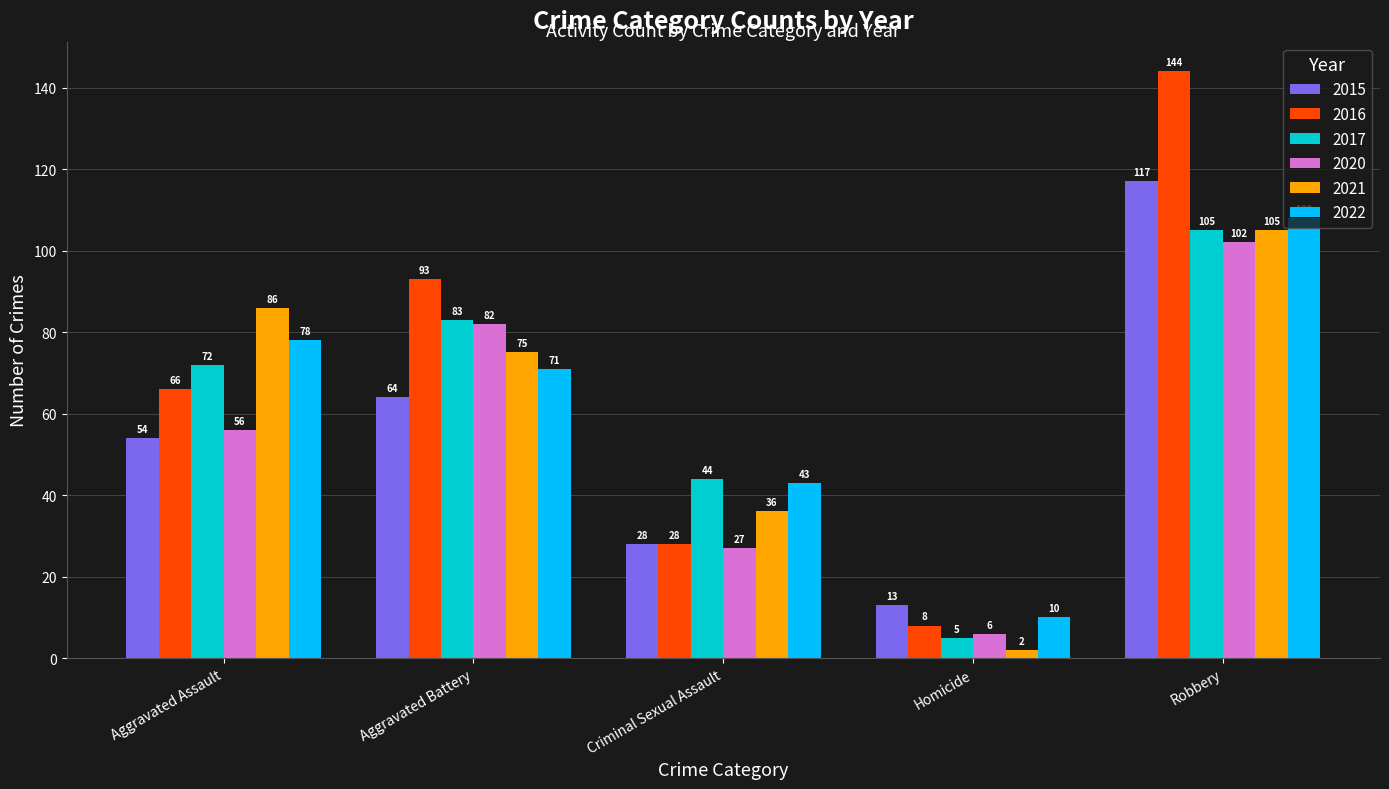

True or false: 2022 has a value of 102 at Aggravated Assault.

False